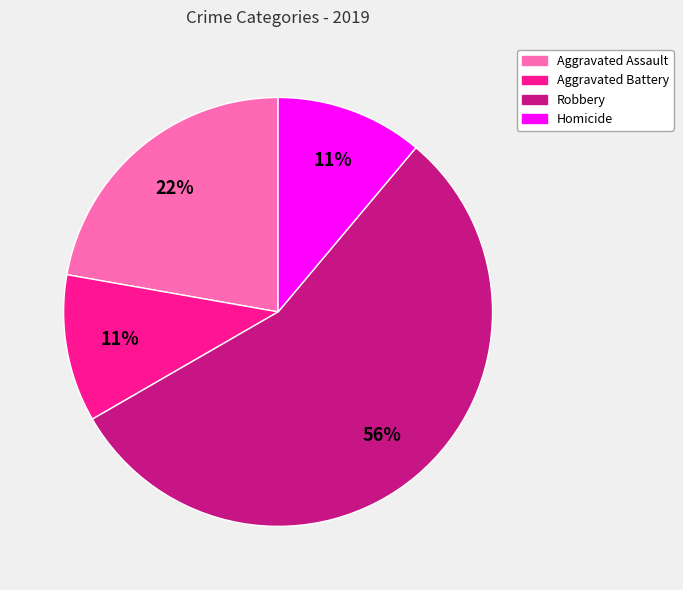

To the nearest percent, what portion does Aggravated Assault represent?

22%